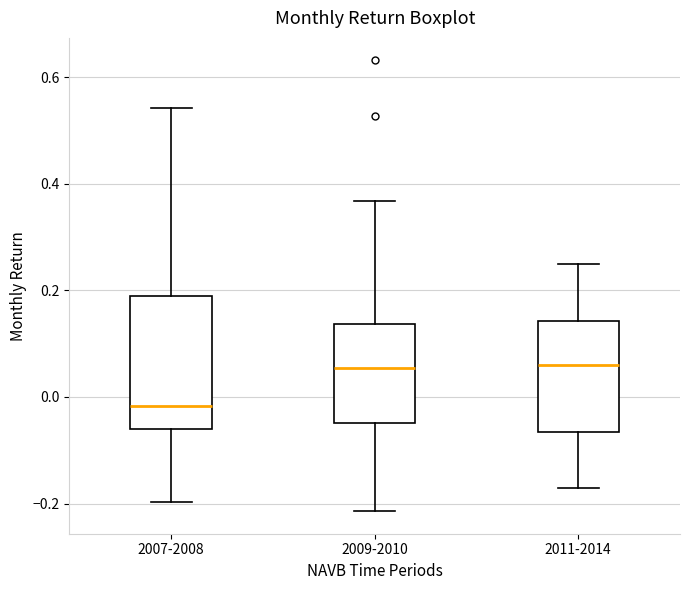

Where does the upper whisker of the box for 2011-2014 end on the y-axis? The values are not printed on the chart, so give them approximately, as read against the axis.

0.26